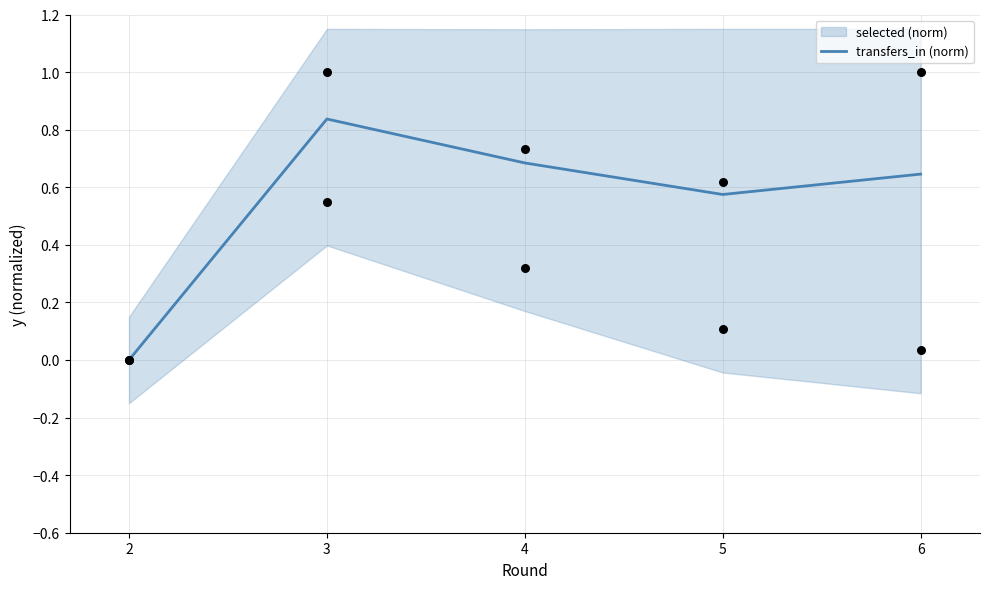

What are all the series names shown in the legend?

selected (norm), transfers_in (norm)